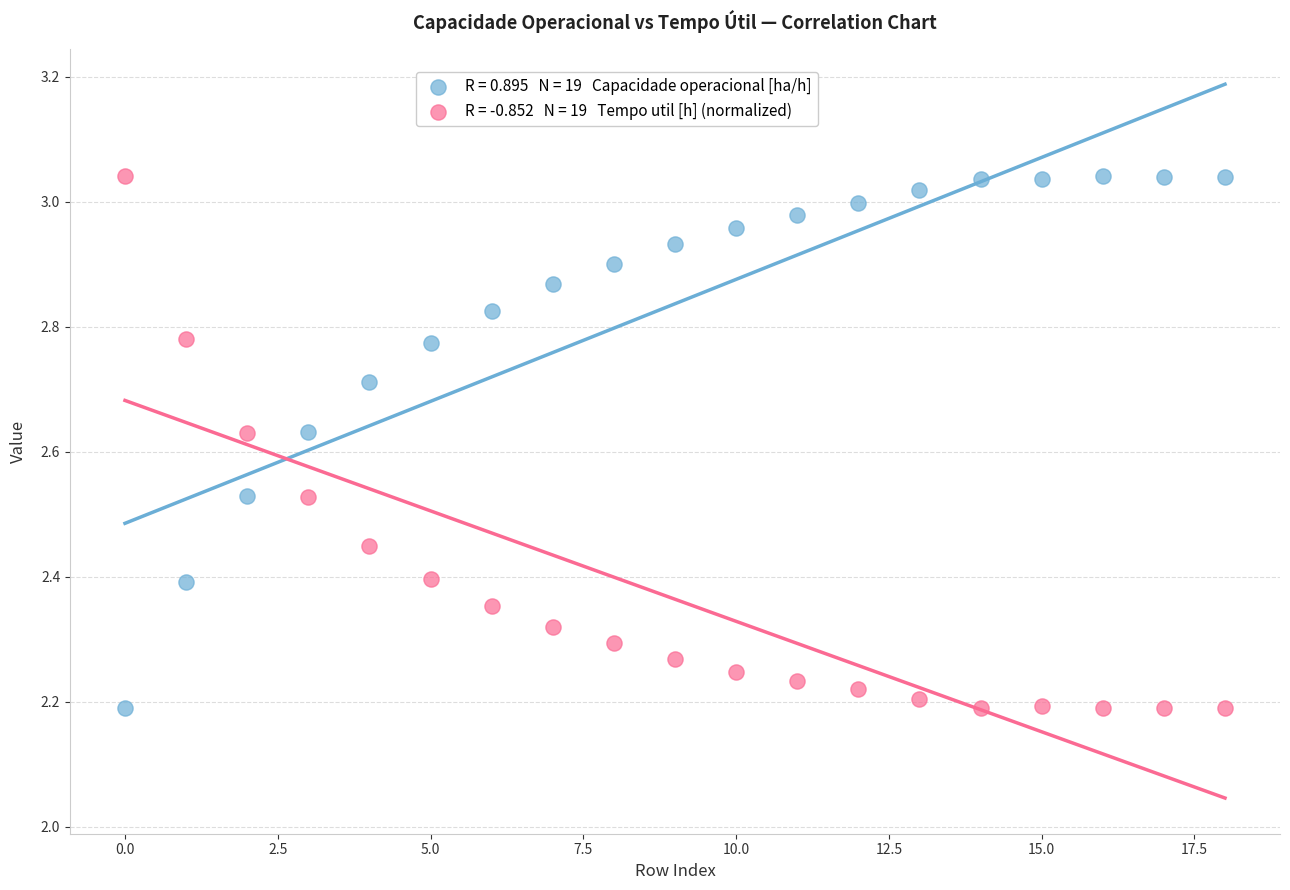

Across all data points, what is the range of Y values (max minus min)?

0.9